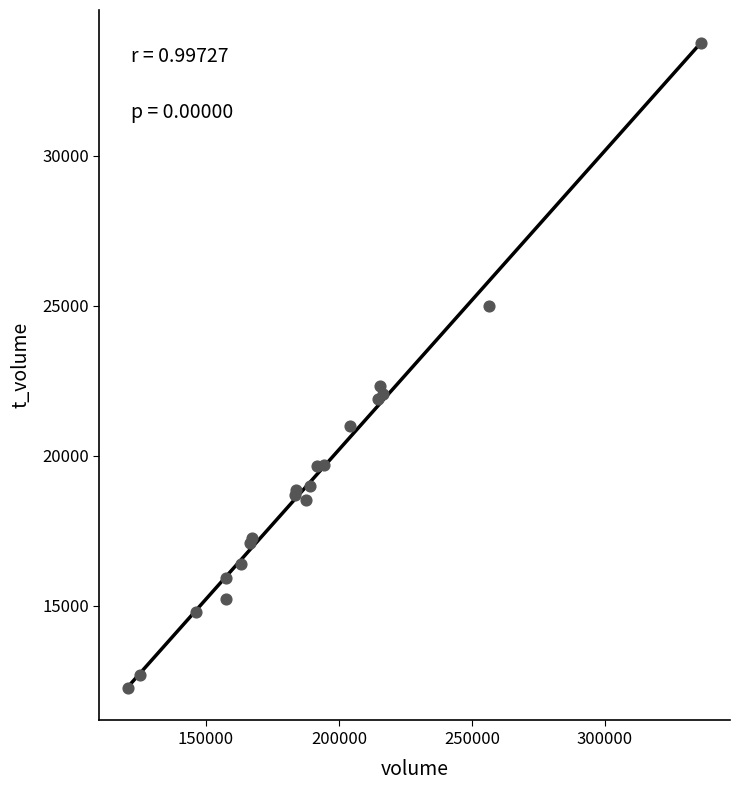

What Y value in the scatter plot is closest to 23009?

22312